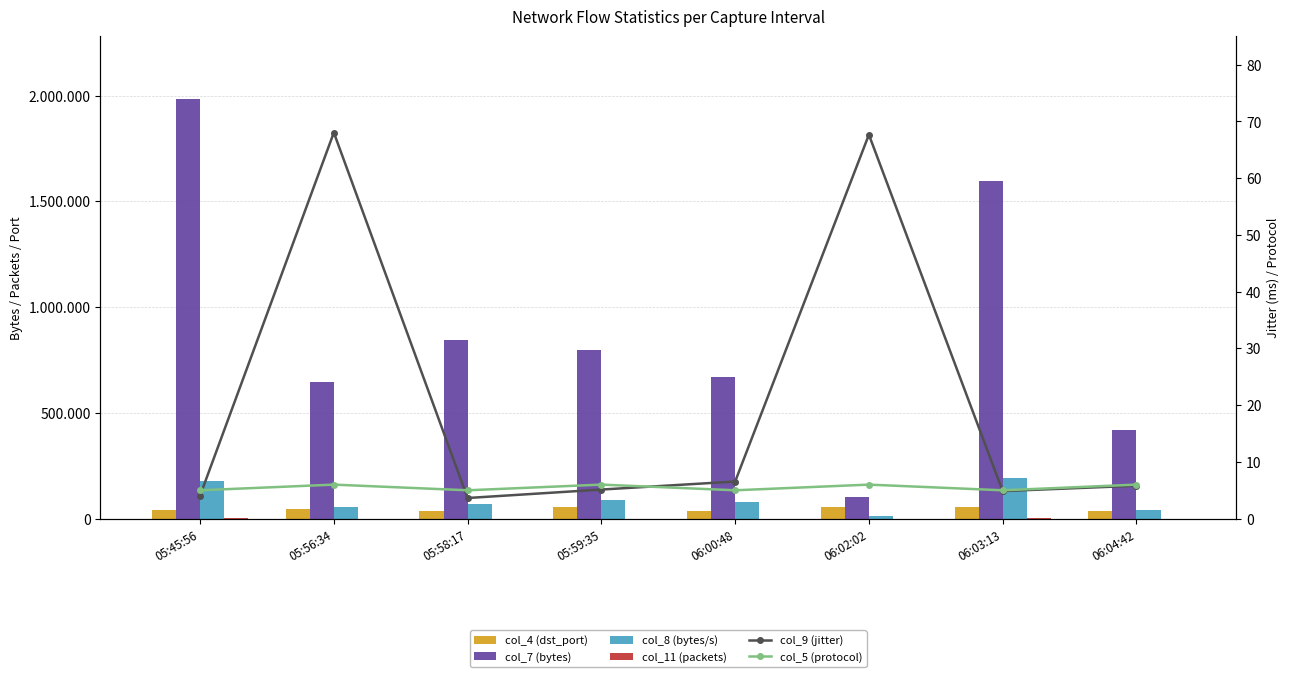

Reading left to right, transcribe all the data shown in this chart.

col_4 (dst_port): 38955.0	44514.0	36823.0	55705.0	36853.0	55144.0	55992.0	37676.0
col_7 (bytes): 1983030.0	648270.0	845250.0	795270.0	670320.0	104370.0	1597890.0	420420.0
col_8 (bytes/s): 178171.0	56315.0	69642.0	87043.0	78851.0	12293.0	193536.0	39935.0
col_11 (packets): 1349.0	441.0	575.0	541.0	456.0	71.0	1087.0	286.0
col_9 (jitter): 4.1	68.0	3.6	5.1	6.5	67.7	4.9	5.8
col_5 (protocol): 5.0	6.0	5.0	6.0	5.0	6.0	5.0	6.0